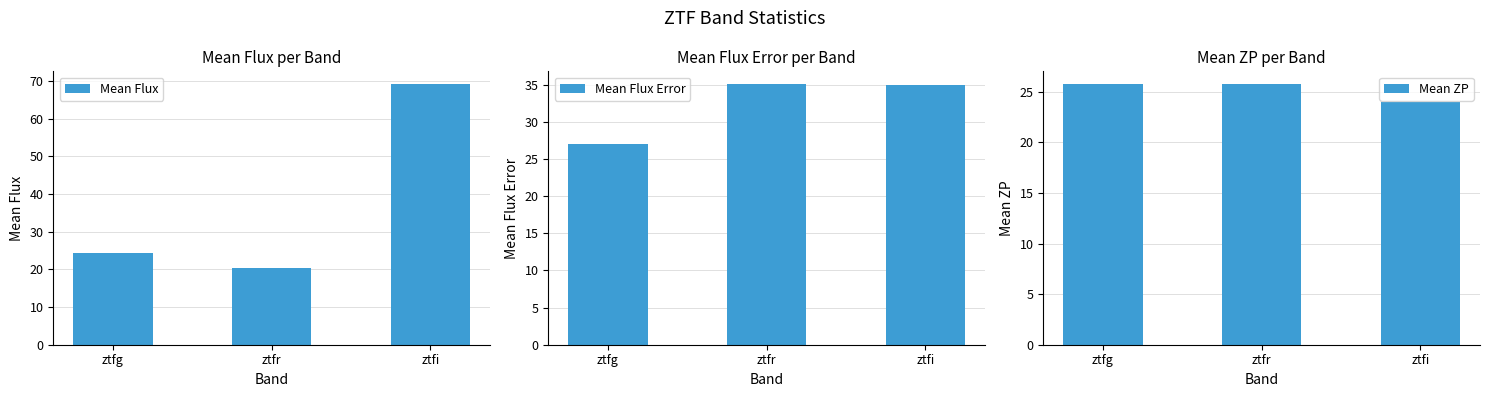

Reading left to right, what are all the values shown in this chart?

Mean Flux: 24.4	20.3	69.2
Mean Flux Error: 27.0	35.1	34.9
Mean ZP: 25.7	25.7	24.0